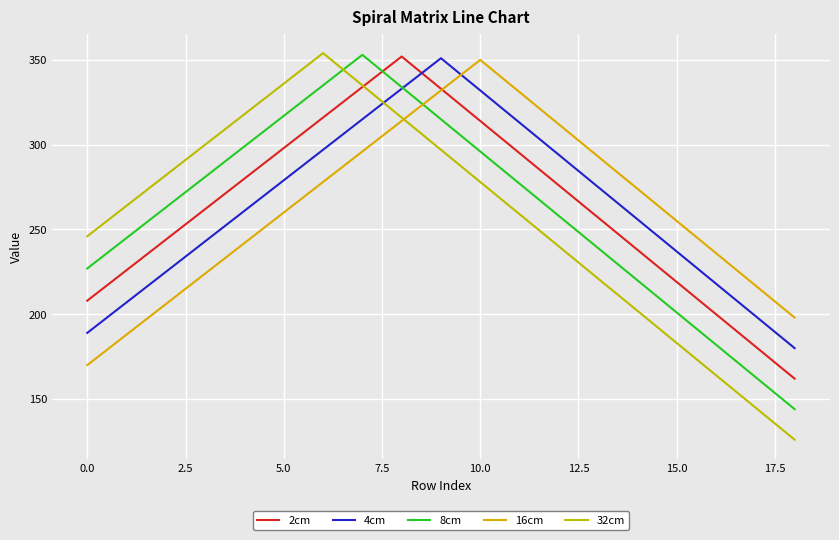

How many interior local peaks does the 8cm series have?

1